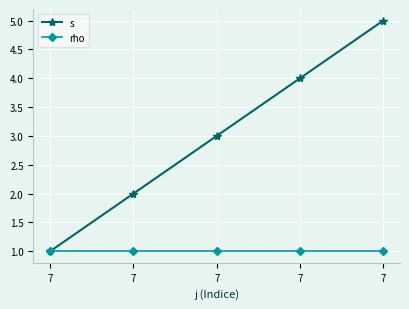

True or false: rho and s cross at least once.

False